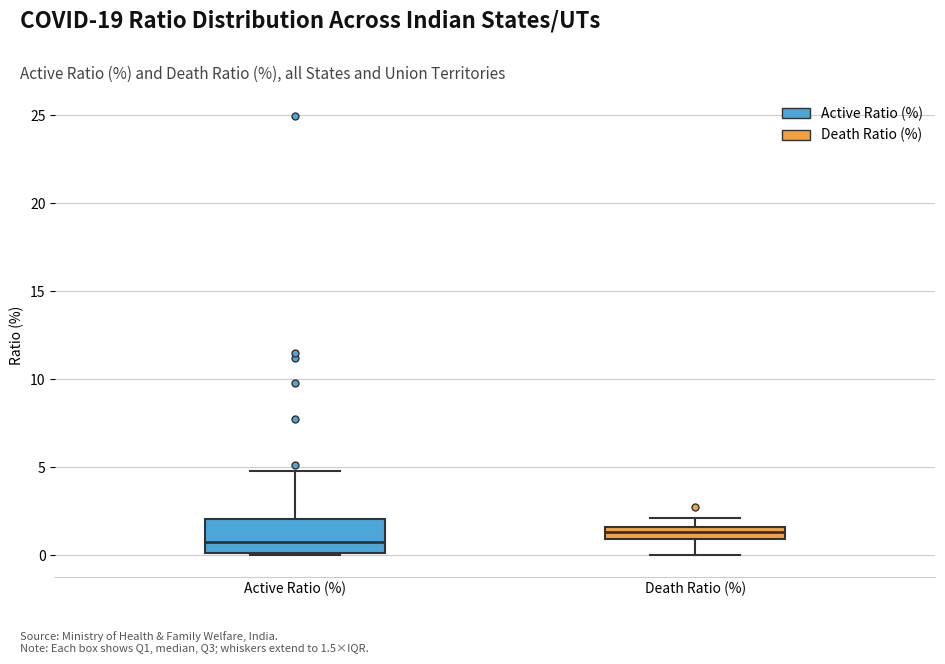

Comparing the boxes themselves (not the whiskers), which one is the tallest?

Active Ratio (%)